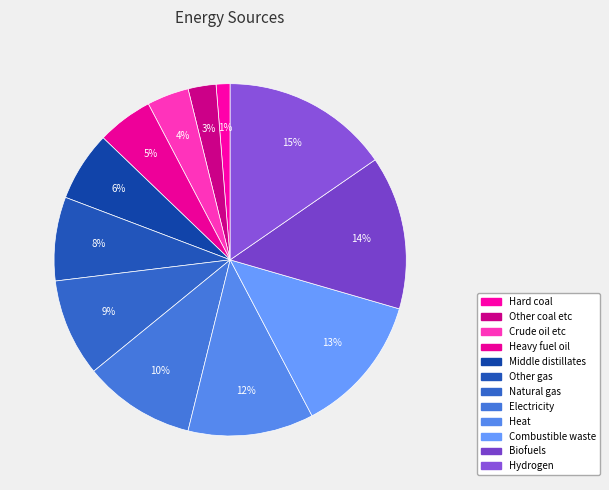

To the nearest percent, what is the difference between the largest and smallest slice percentages?

14%